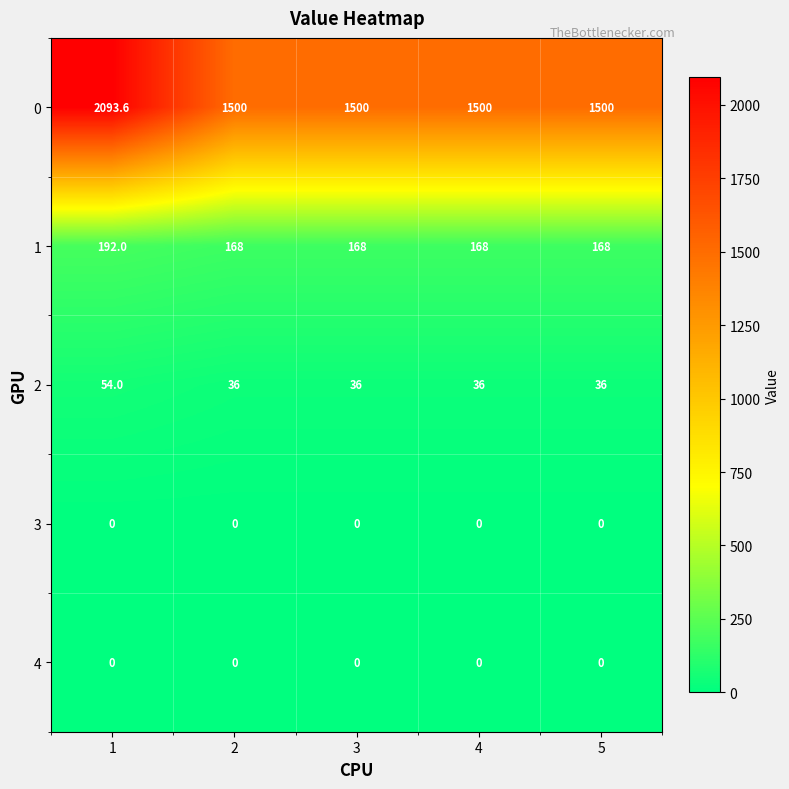

What is the difference between the maximum and second lowest values in the 2 series?

18.0